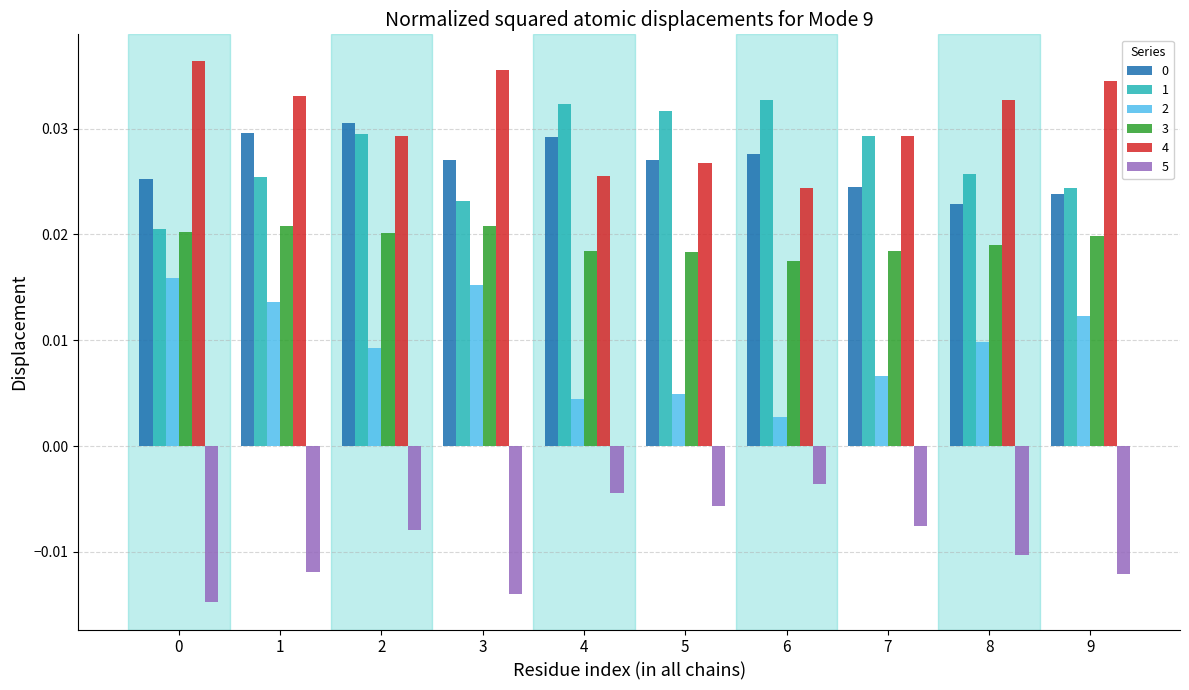

Count the 2 values in the range 0 to 1.

10